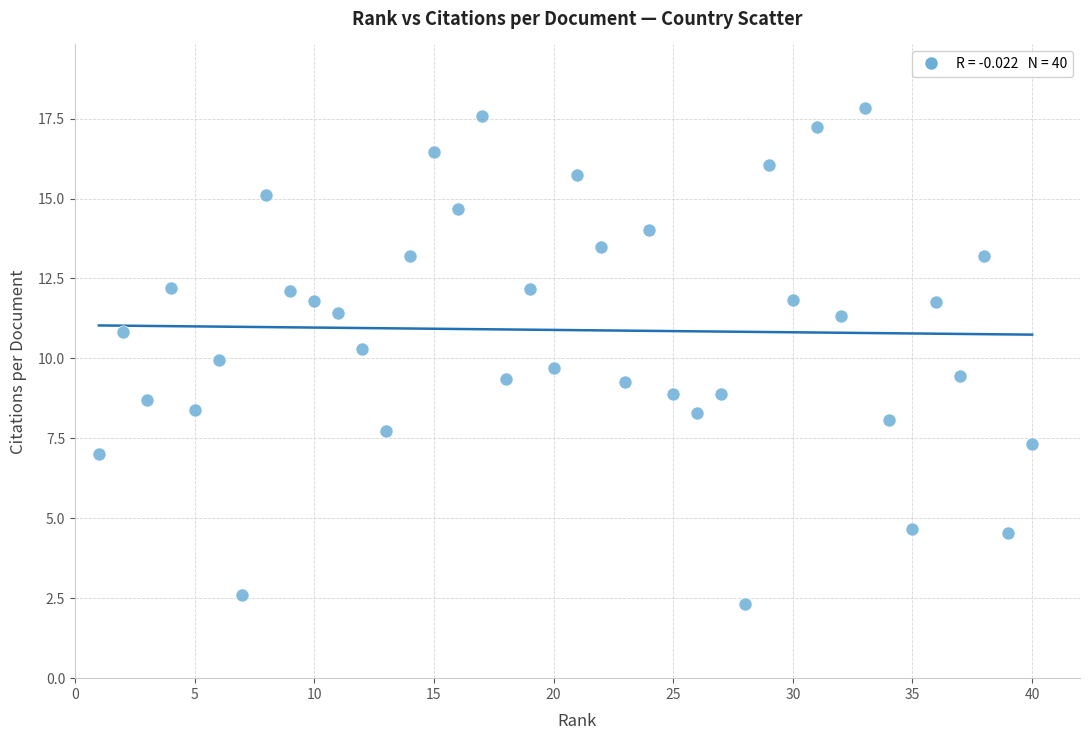

What is the range of Y values (max minus min)?

15.5